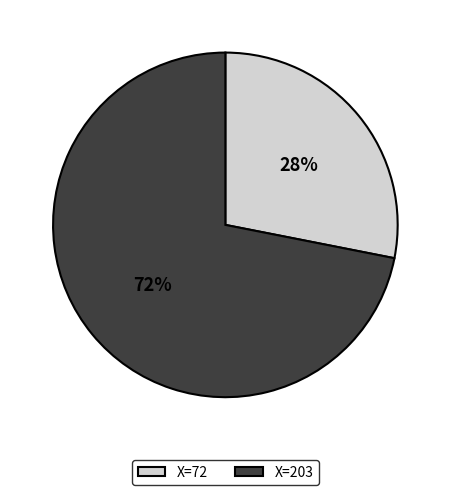

To the nearest percent, what percentage of the pie is X=203?

72%